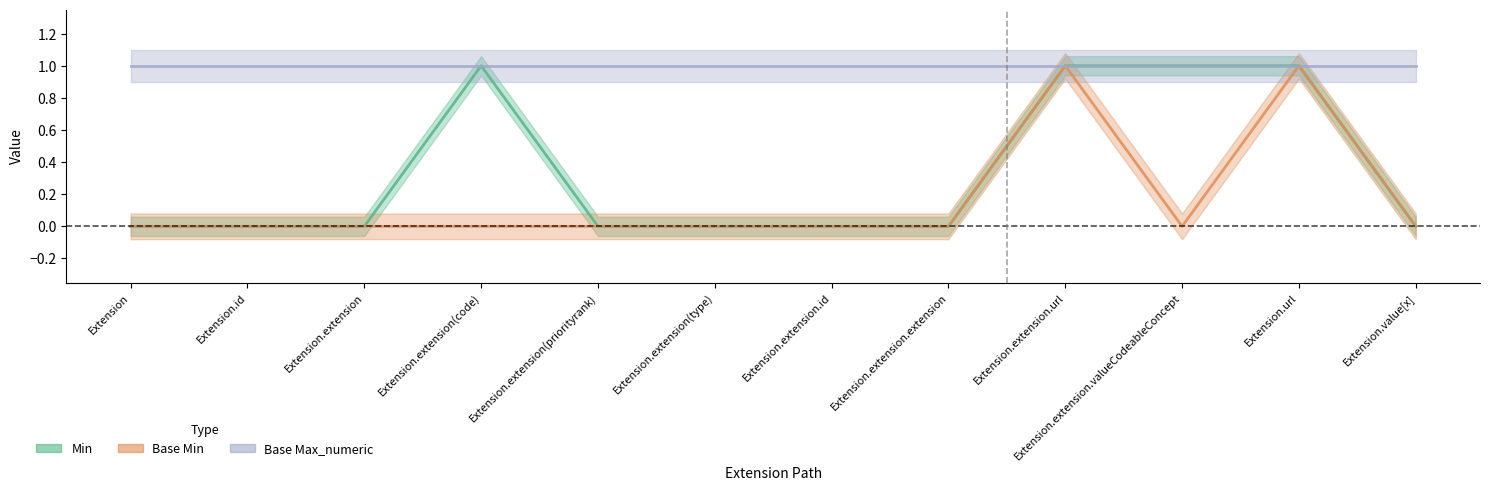

The Min series shows 1 at Extension.extension(code). True or false?

False